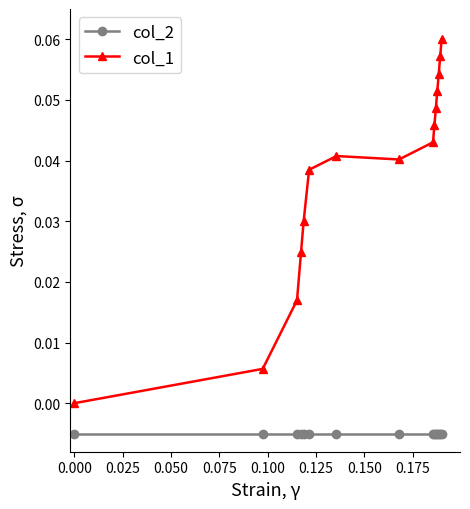

Which series has the largest range (max minus min)?

col_1